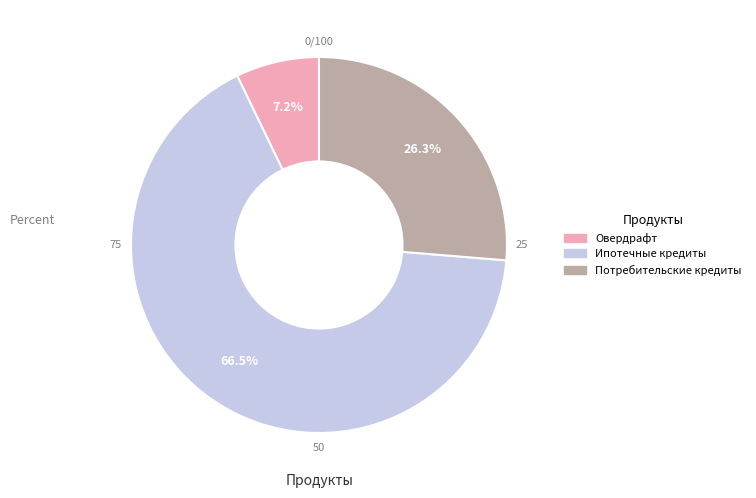

Which category has the biggest portion of the pie?

Ипотечные кредиты